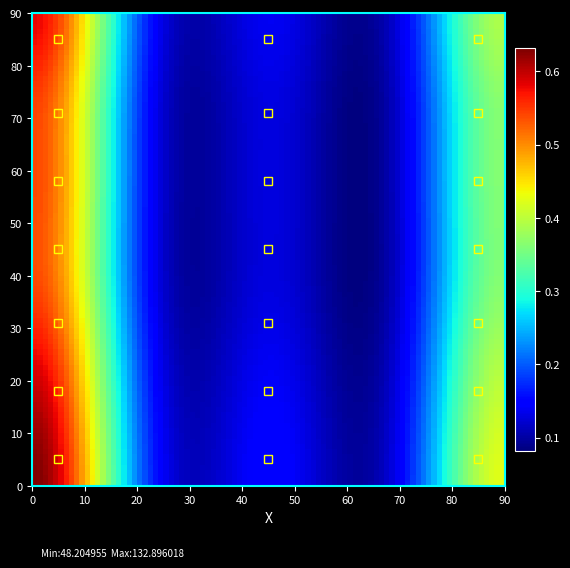

What is the greatest value displayed?

132.9